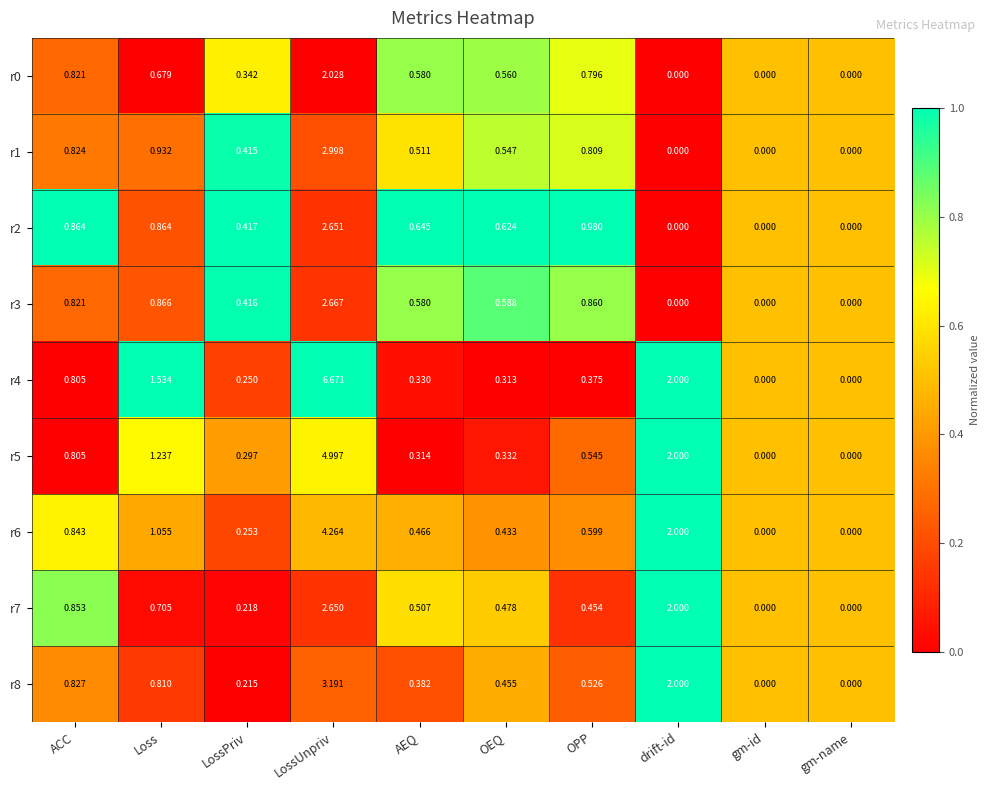

Is the value of r4 at Loss greater than the value of r7 at Loss?

Yes